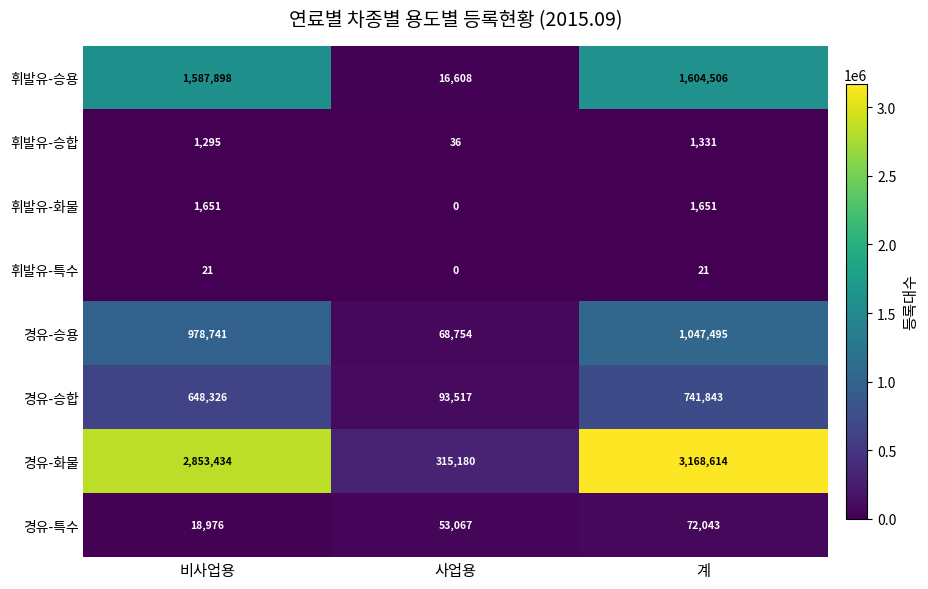

Where is 경유-승용 nearest to the value 558124?

비사업용